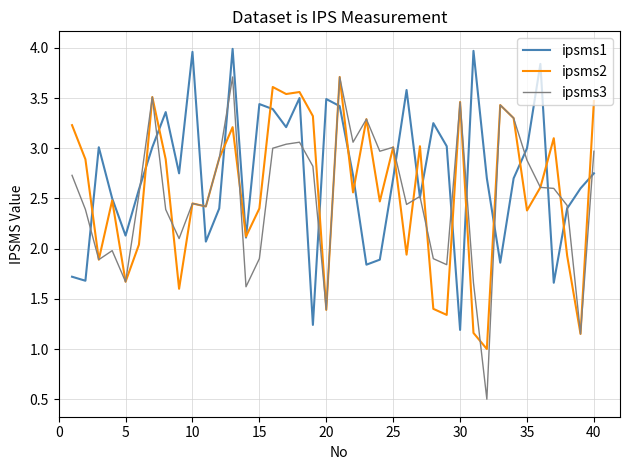

Which series has the largest range (max minus min)?

ipsms3